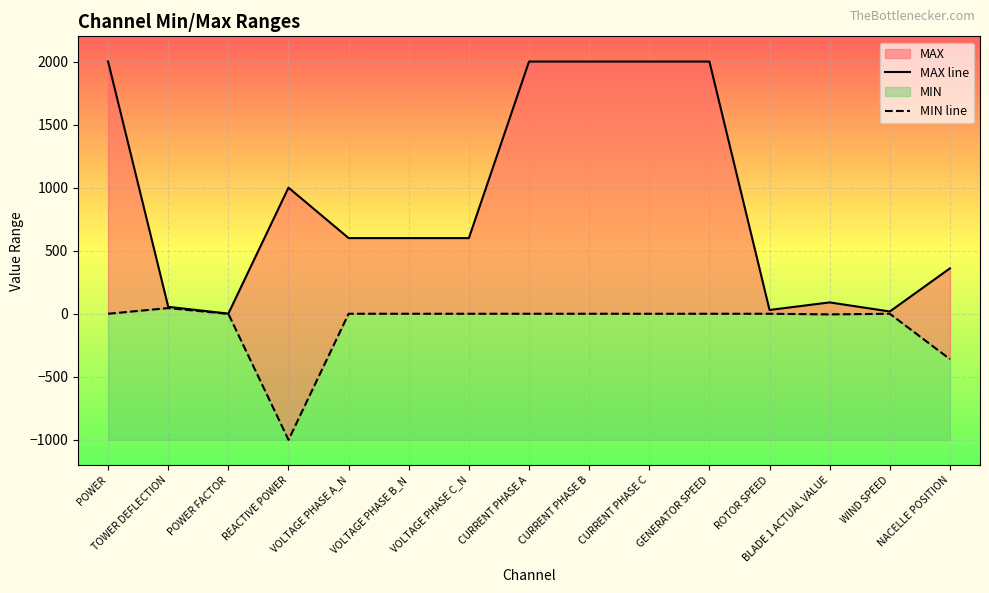

At which label does MAX line reach its peak?

POWER